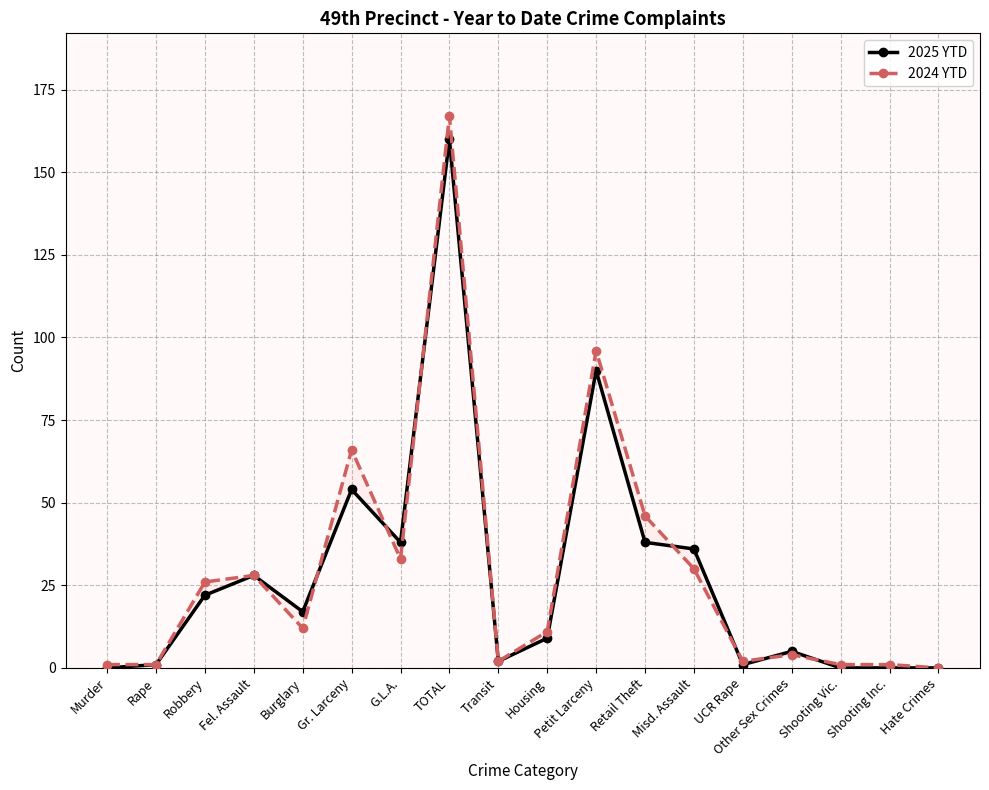

At which category does 2025 YTD reach its first local peak?

Fel. Assault